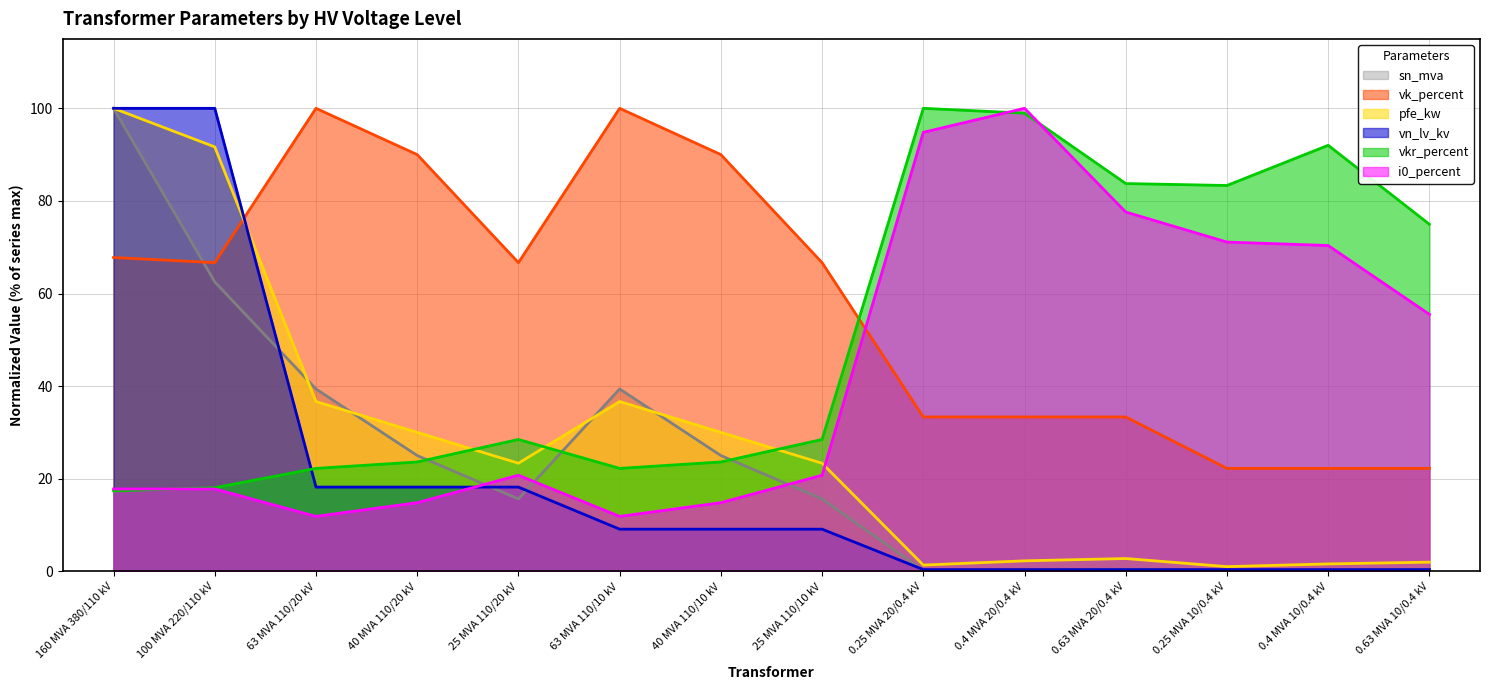

What is the average value of the i0_percent series?

42.8